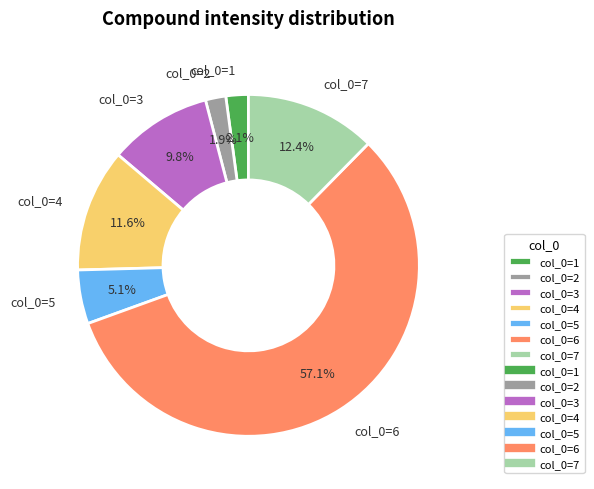

To the nearest percent, what portion does col_0=7 represent?

12%